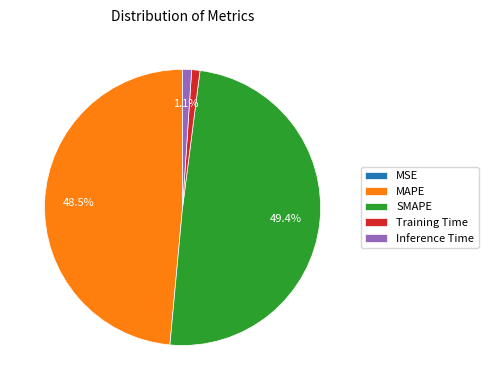

What percentage is NOT represented by Inference Time?

98.9%